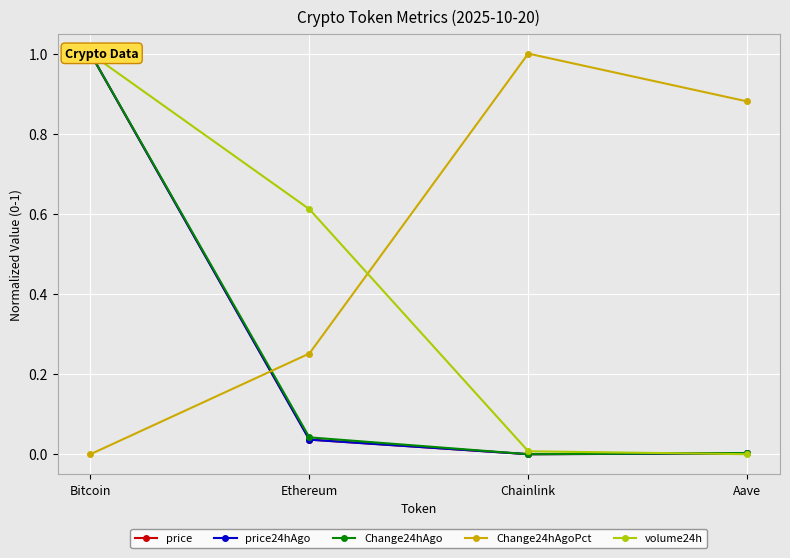

The value of price24hAgo at Bitcoin is 0.2. True or false?

False